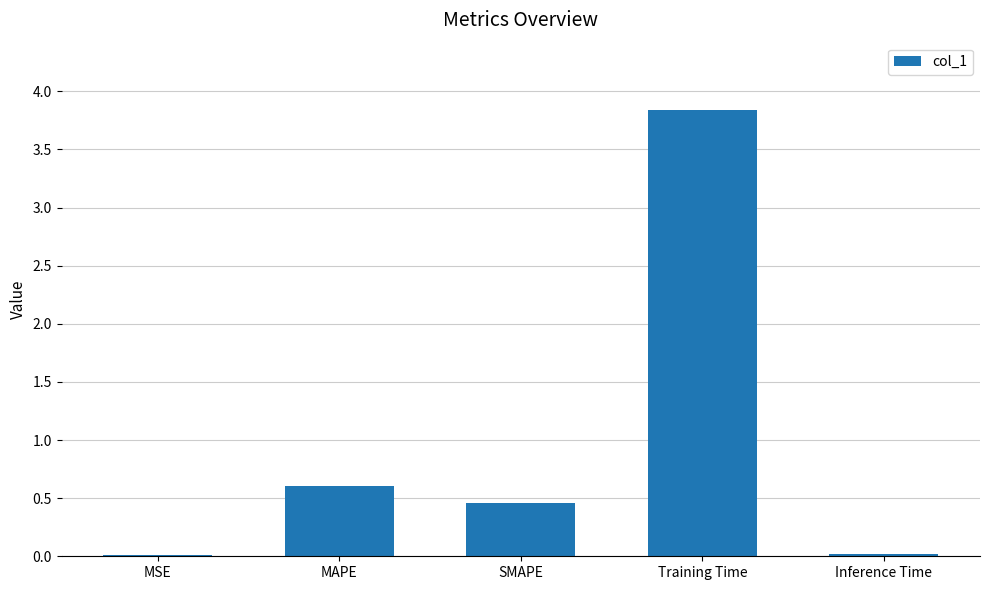

Read the value at SMAPE.

0.5